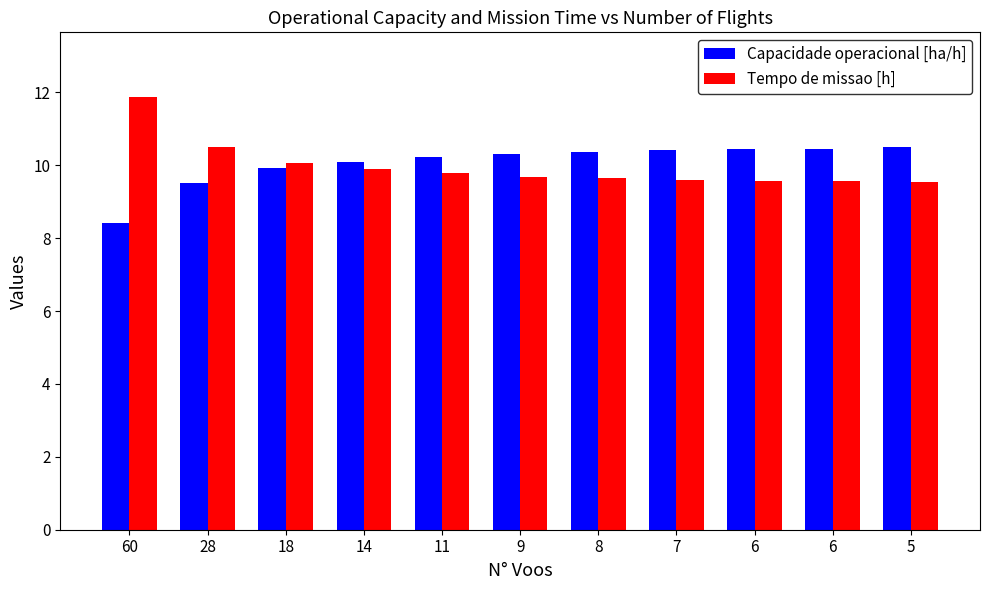

Is the value of Capacidade operacional [ha/h] at 9 greater than the value of Tempo de missao [h] at 6?

Yes